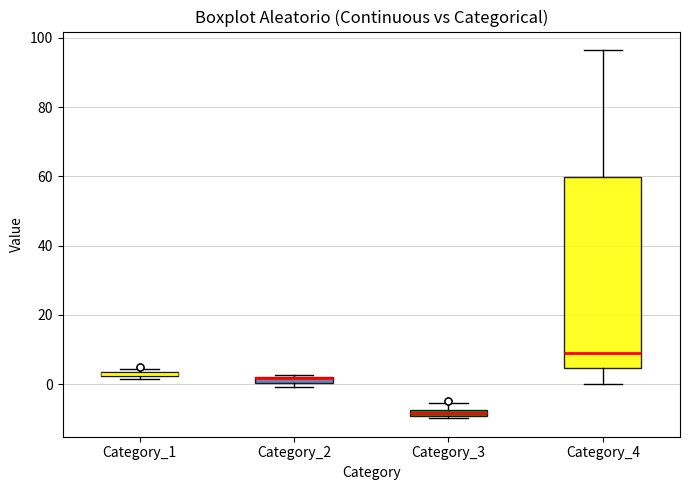

Comparing the boxes themselves (not the whiskers), which one is the tallest?

Category_4